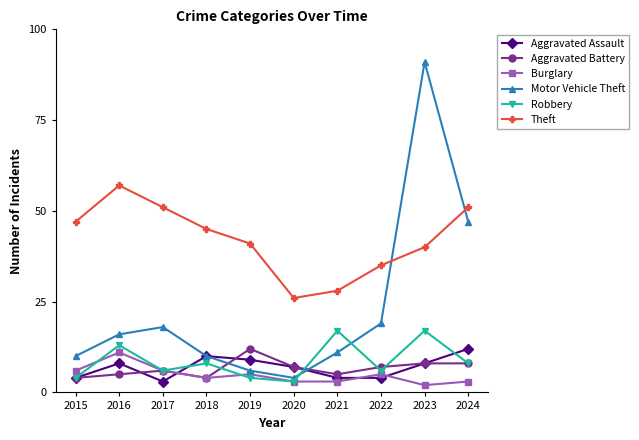

Between 2016 and 2017, which series saw the biggest shift?

Robbery